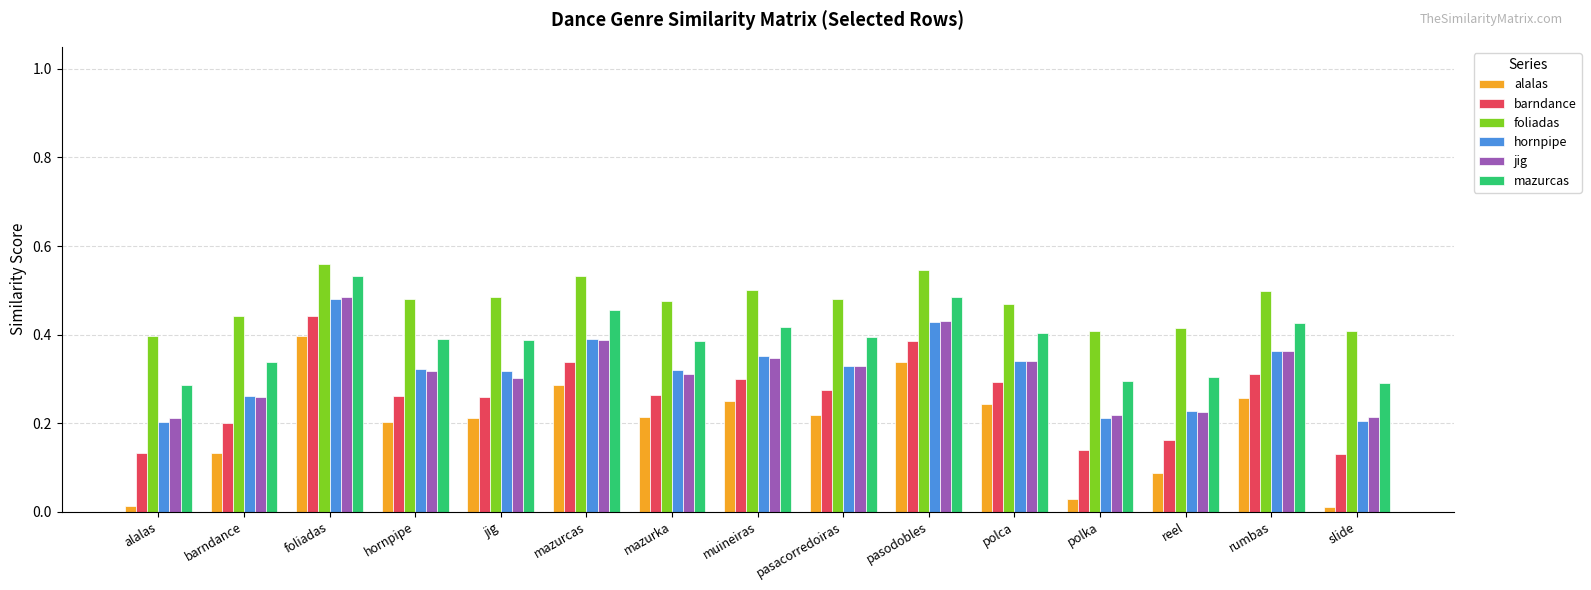

How many series are shown in this chart?

6